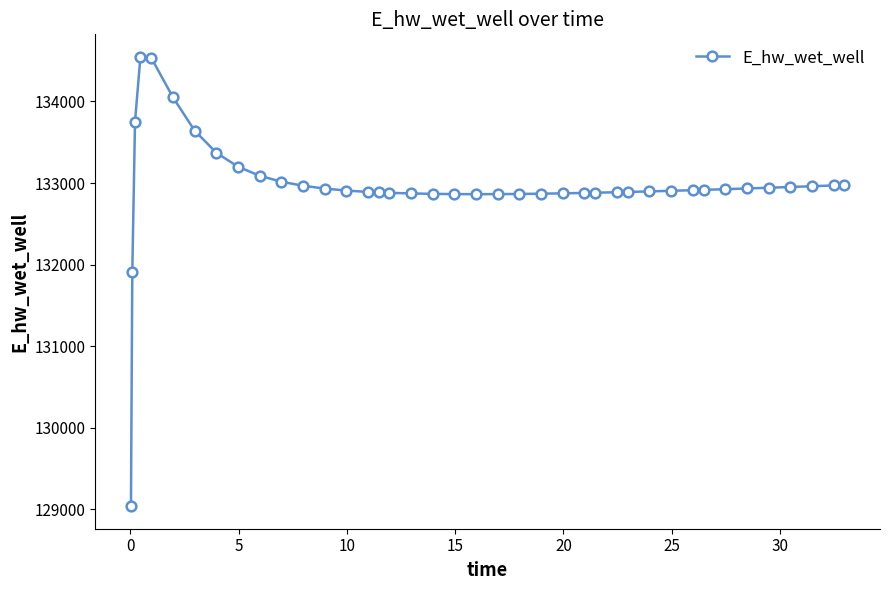

What is the value of the 23rd point from the left?

132865.9